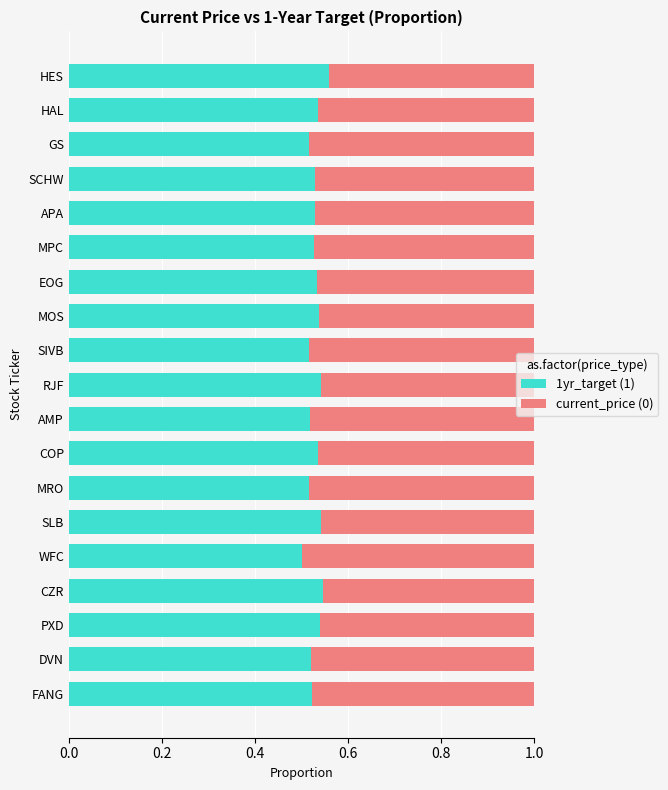

How many 1yr_target (1) values are between 0 and 1?

19